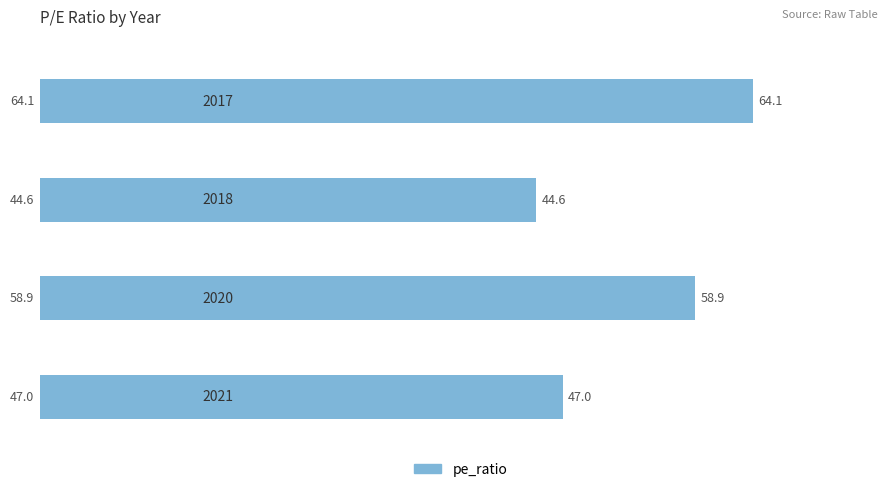

What is the minimum value shown in the chart?

44.6